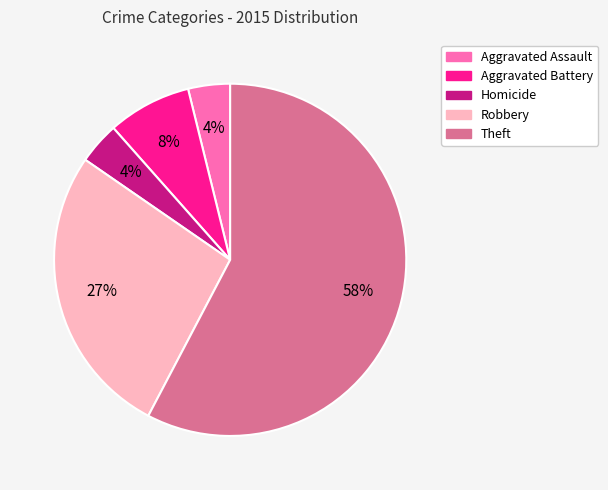

How many segments does this pie chart have?

5